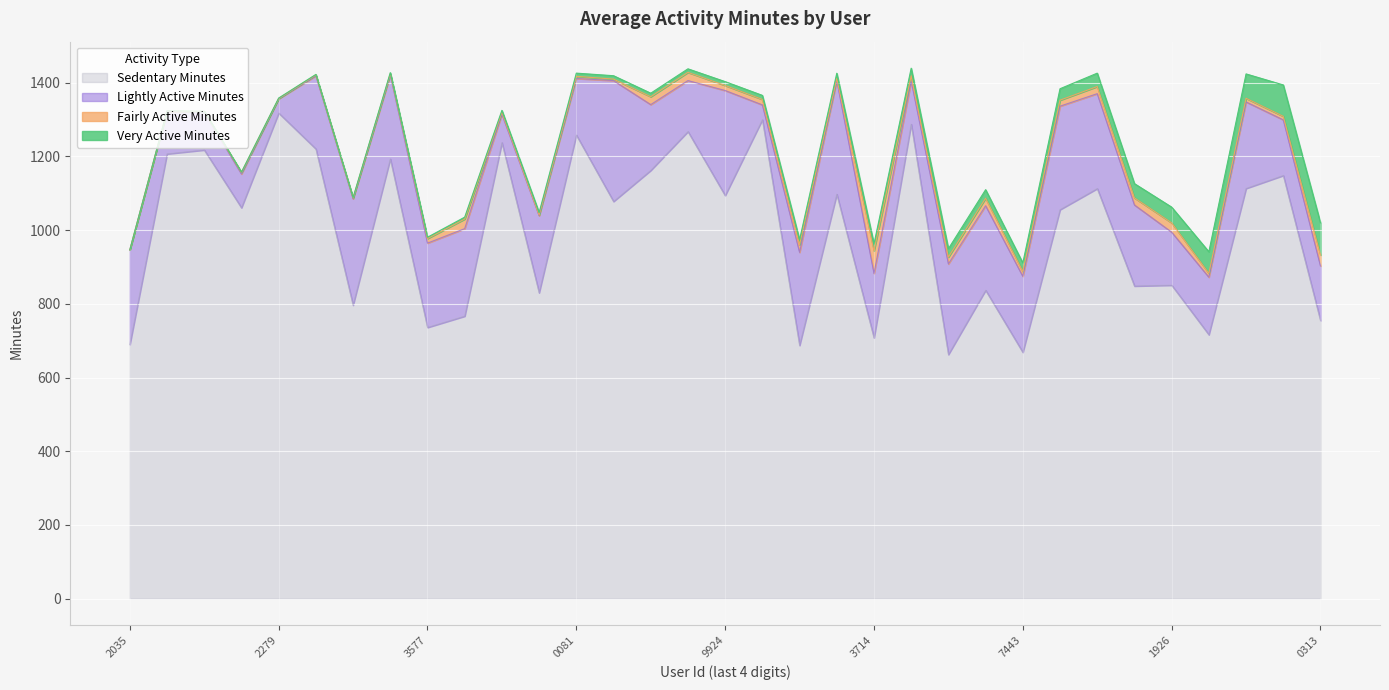

True or false: avg_lightly_active_minutes and avg_very_active_minutes intersect in this chart.

False